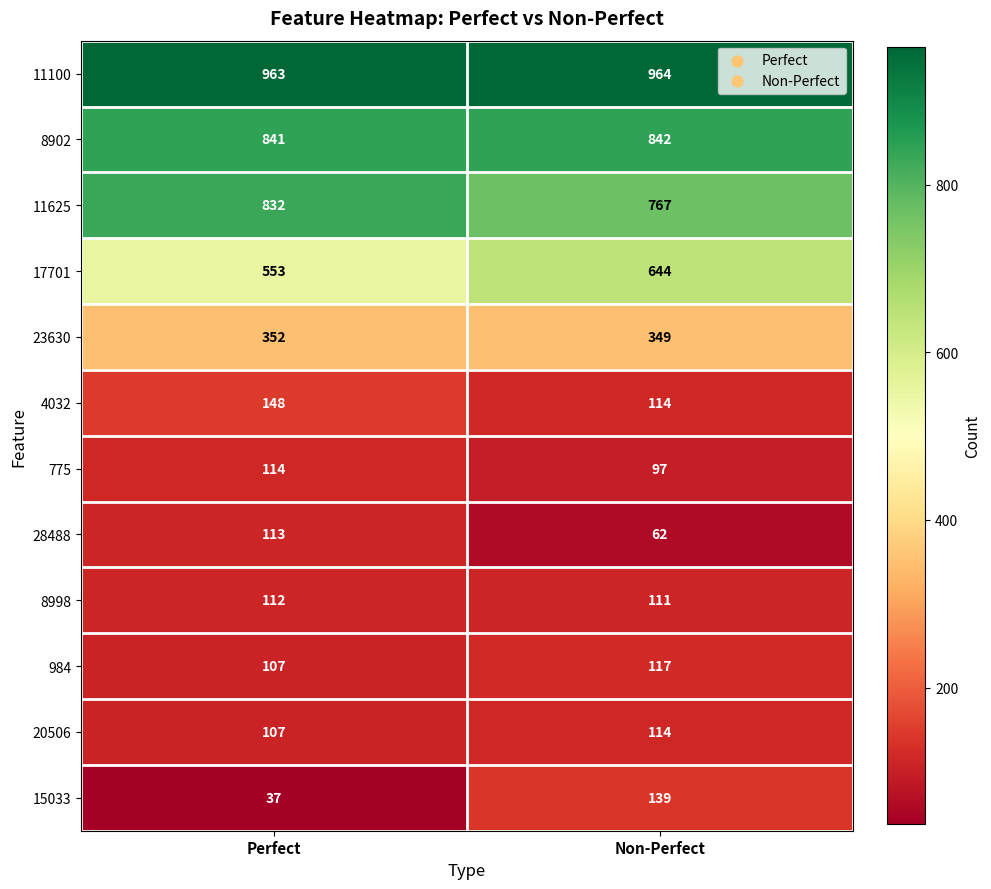

What is the greatest value displayed?

964